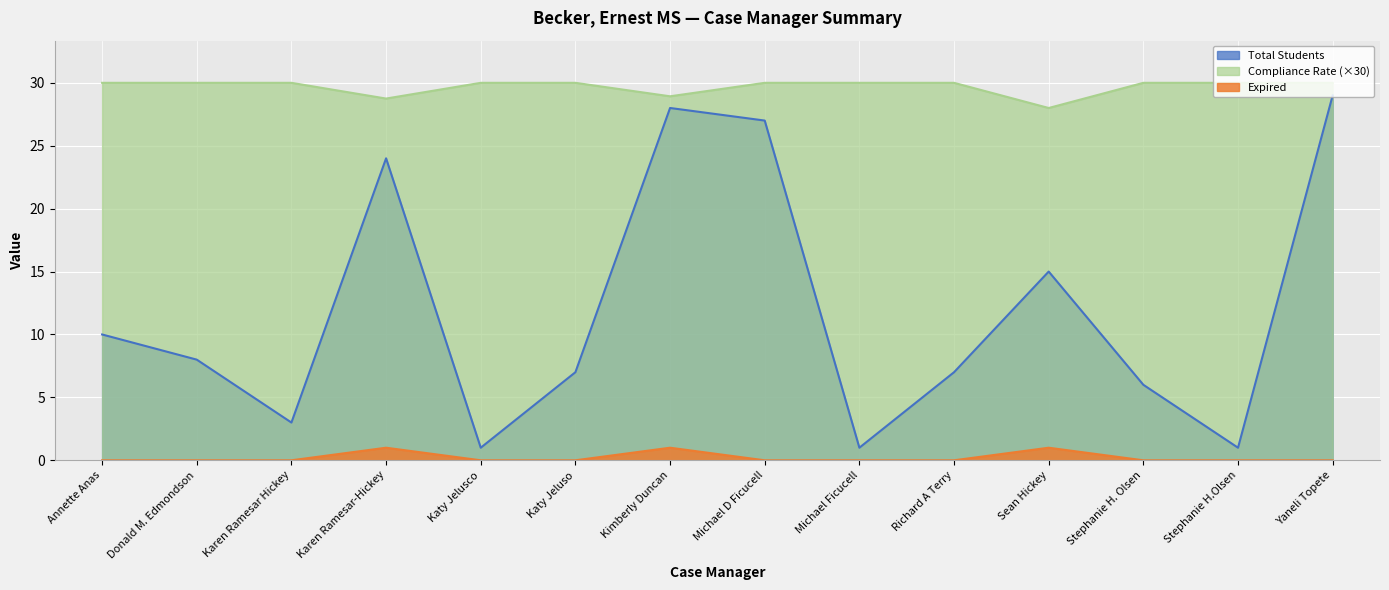

Which category has the highest value across all series?

Annette Anas